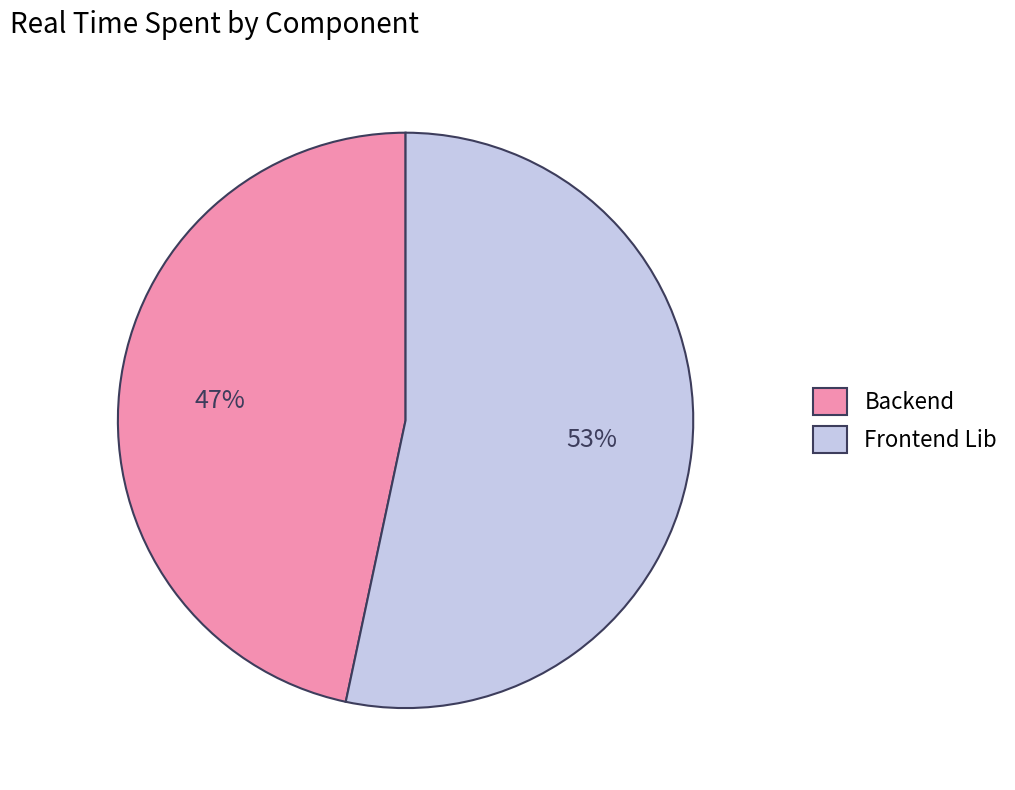

Which has a higher value, Backend or Frontend Lib?

Frontend Lib